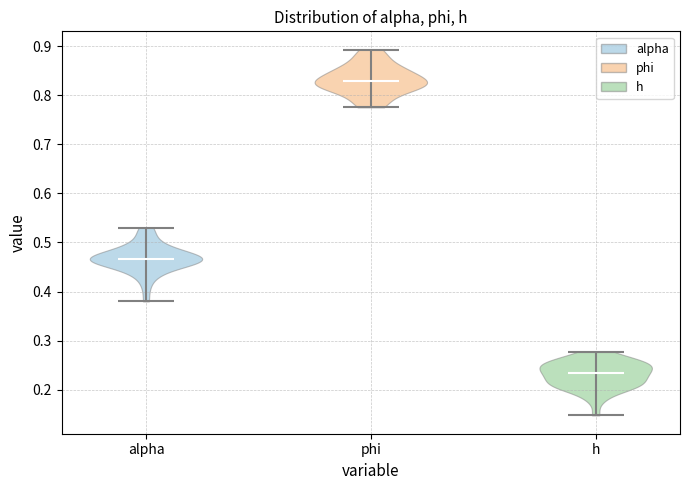

What is the lowest point the violin for phi reaches on the y-axis? The values are not printed on the chart, so give them approximately, as read against the axis.

0.78